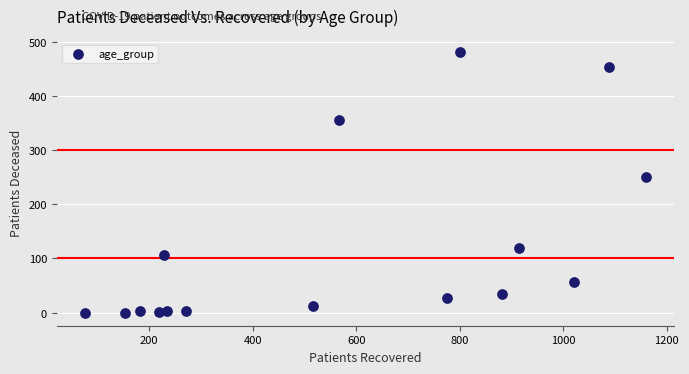

What Y value in the scatter plot is closest to 240?

250